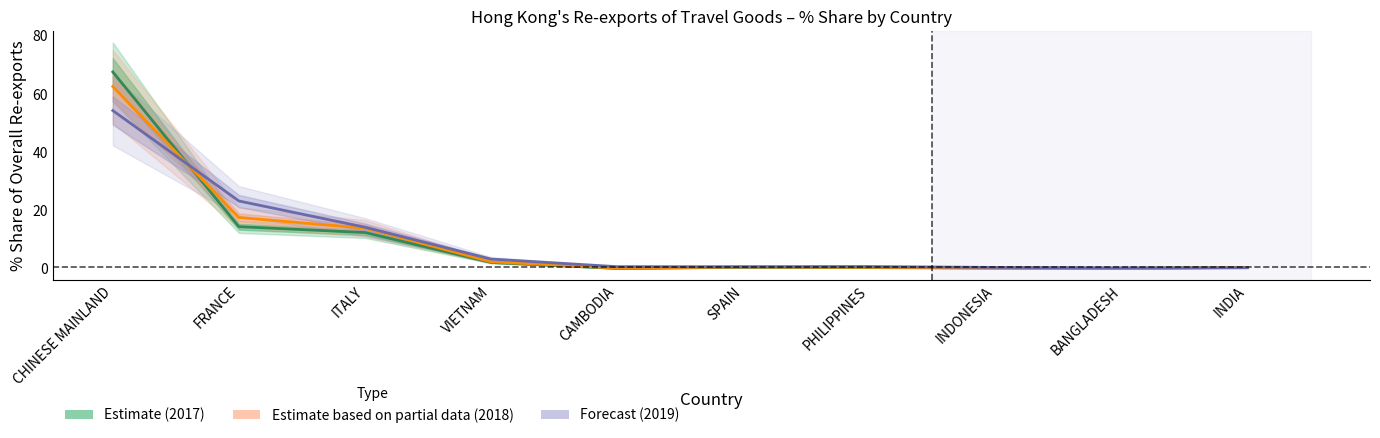

Is it true that Estimate (2017) equals 27.9 at CHINESE MAINLAND?

False